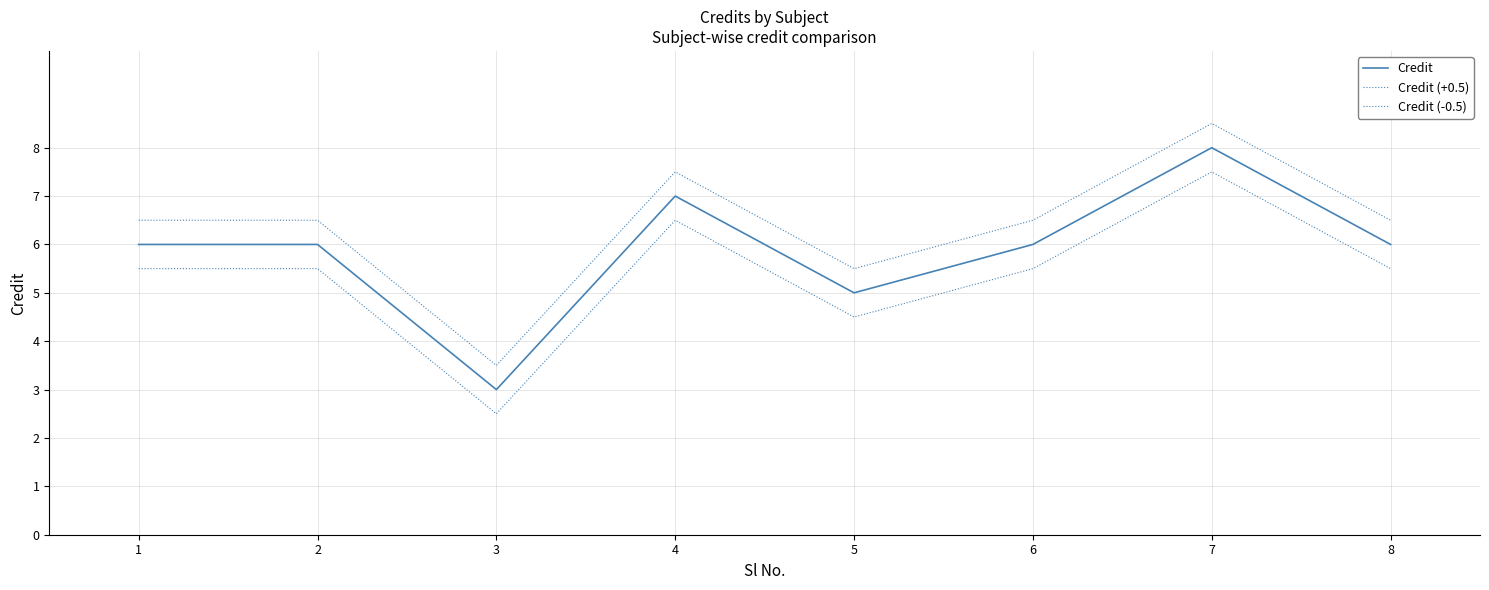

How many lines are shown in the chart?

3